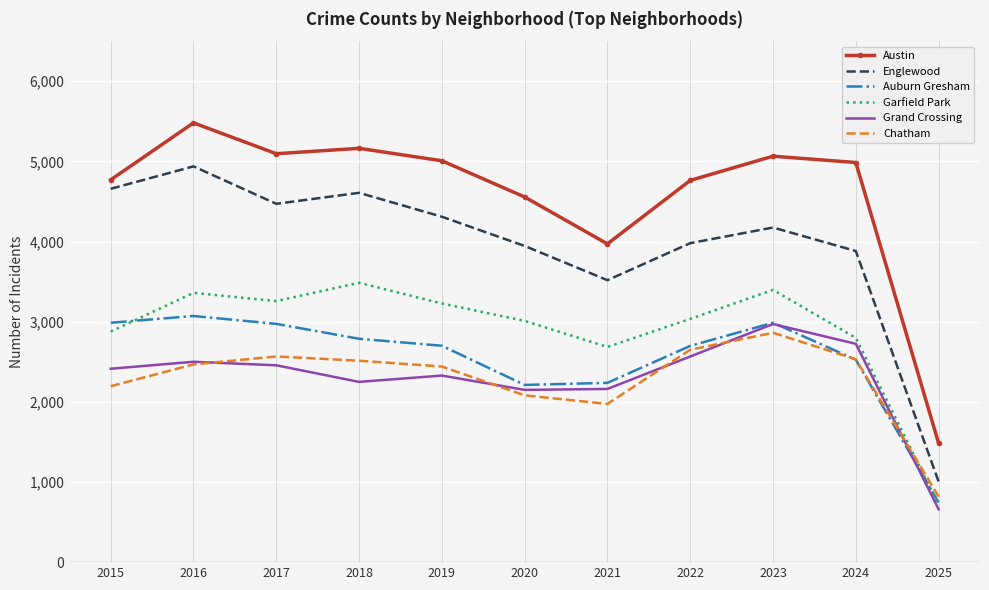

Is it true that Chatham equals 4506 at 2024?

False